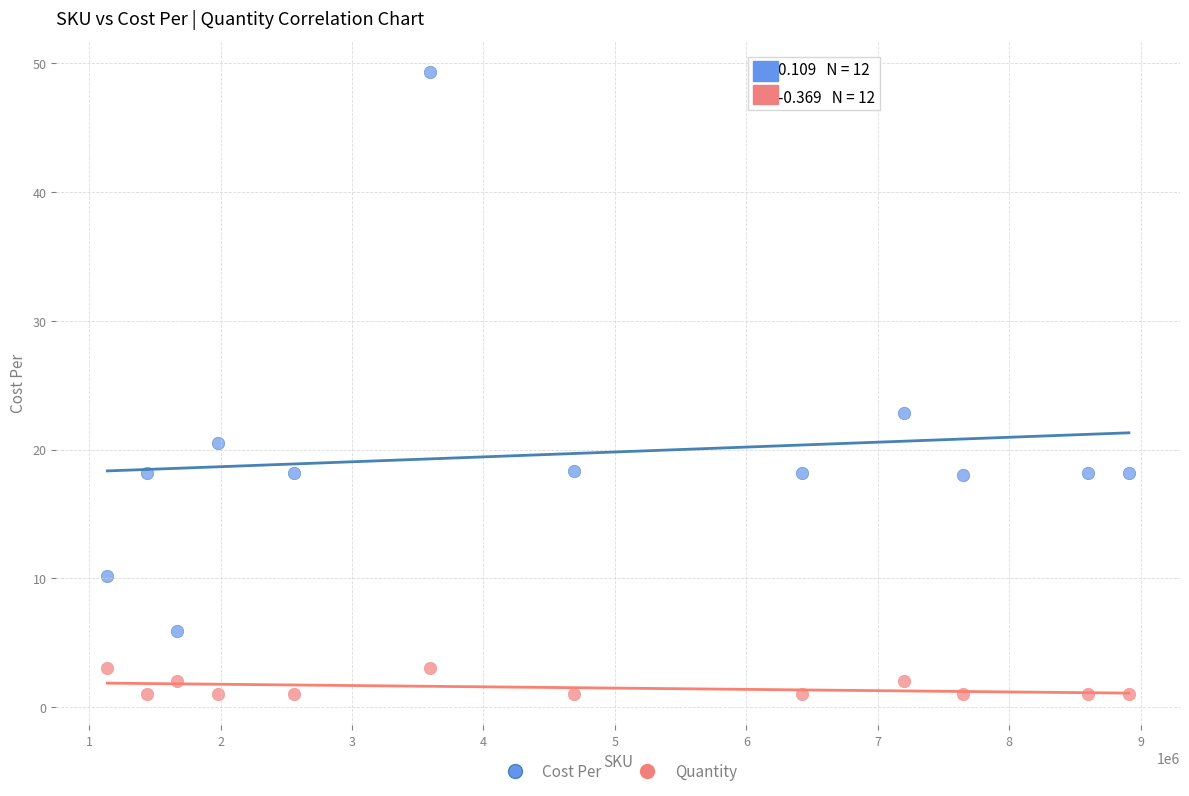

Which series reaches the minimum Y coordinate?

Quantity